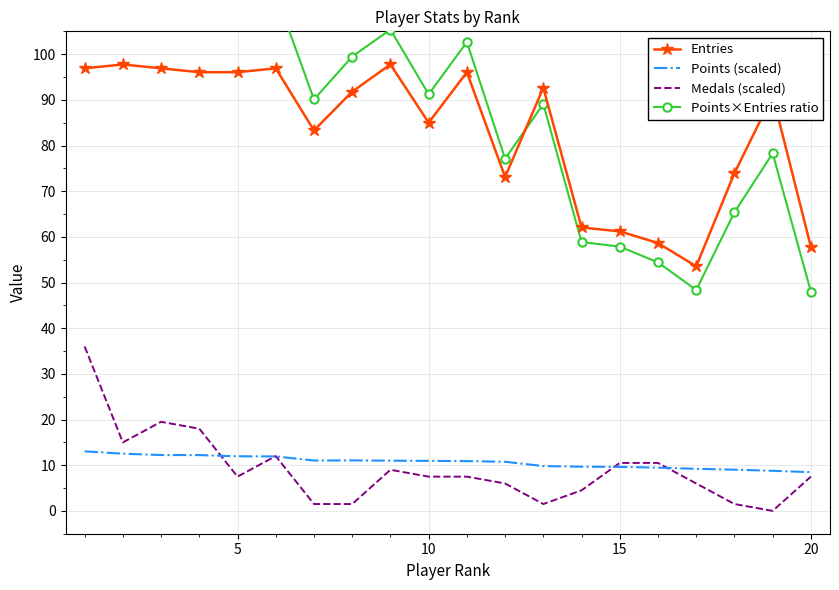

True or false: Entries and Points (scaled) cross at least once.

False